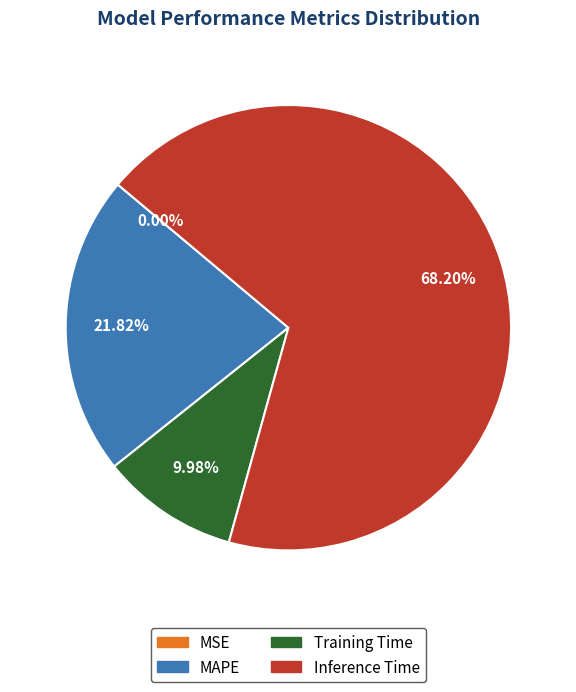

Is Training Time the majority of the pie?

No